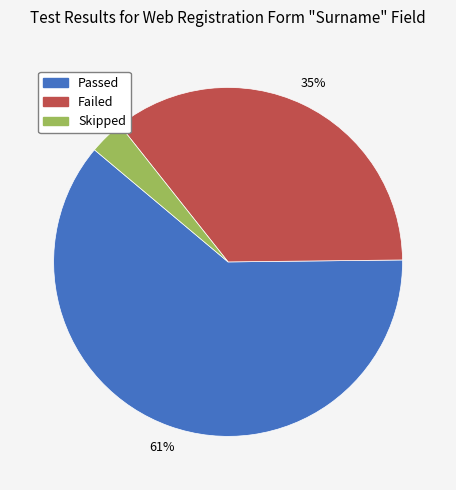

What percentage is the Failed slice, to the nearest percent?

35%